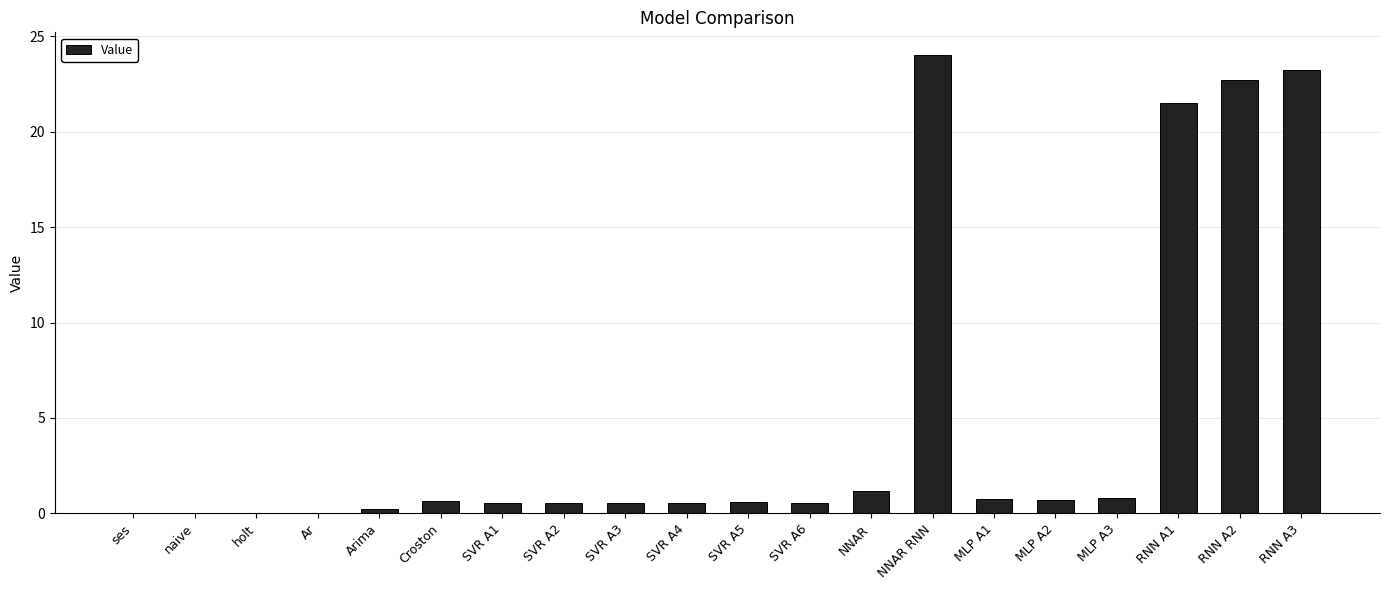

What is the approximate value at SVR A6?

0.6